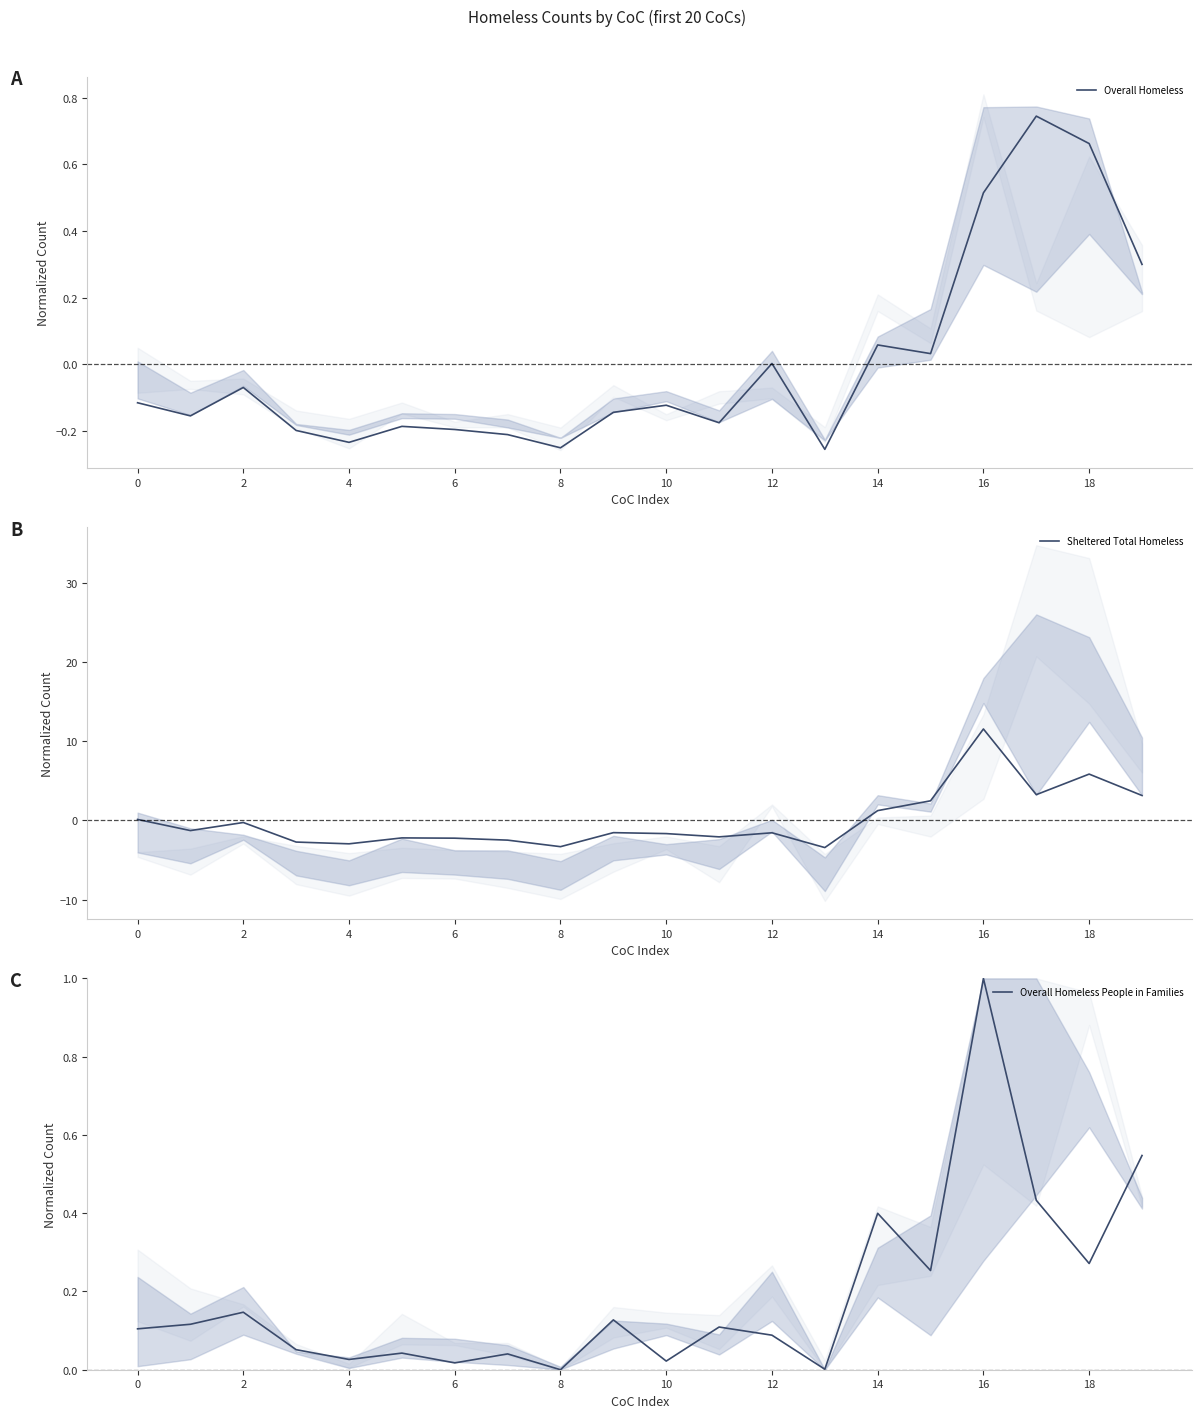

What is the minimum value for Sheltered Total Homeless?

-3.4